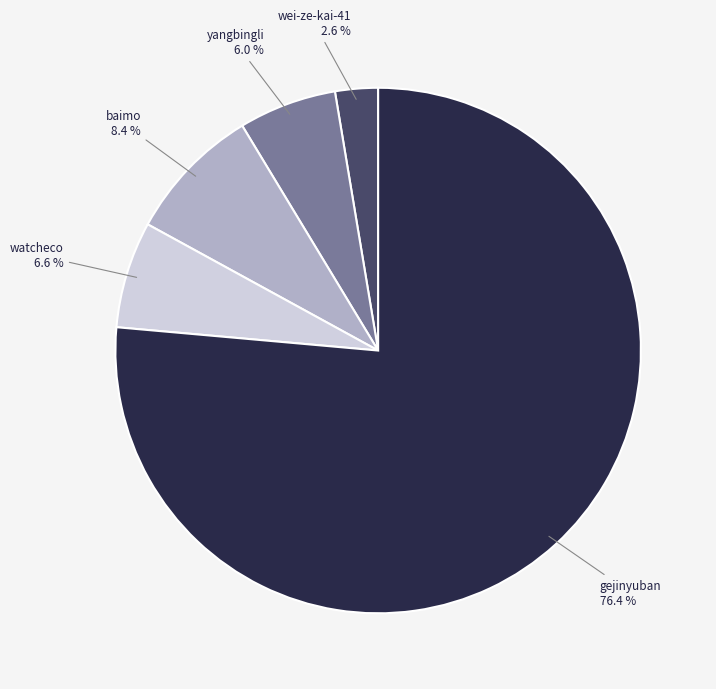

How many slices are in this pie chart?

5